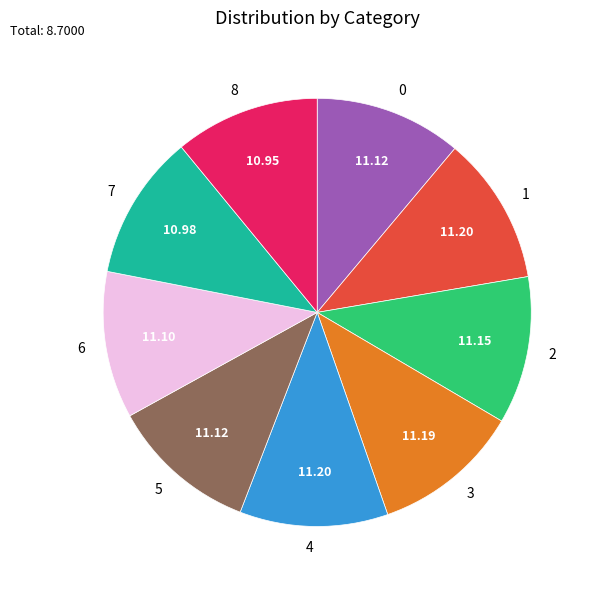

Is there a majority slice in this chart?

No